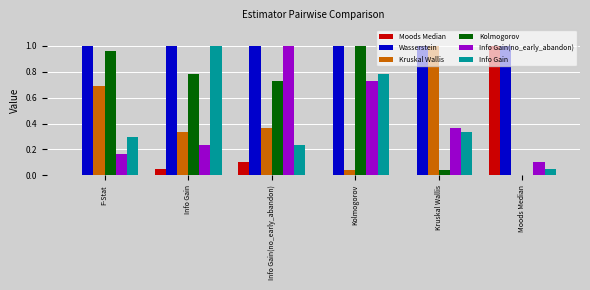

Which series has the largest total across all categories?

Wasserstein